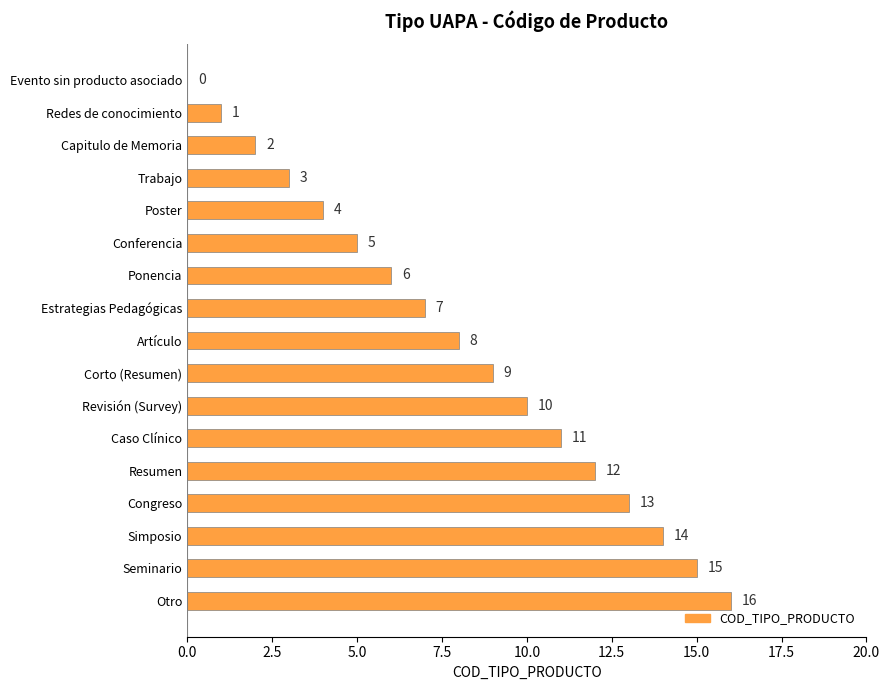

What value does the data have at Congreso?

13